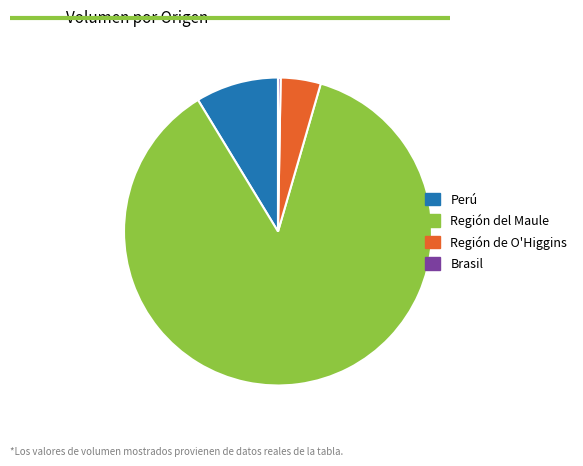

Is there a majority slice in this chart?

Yes